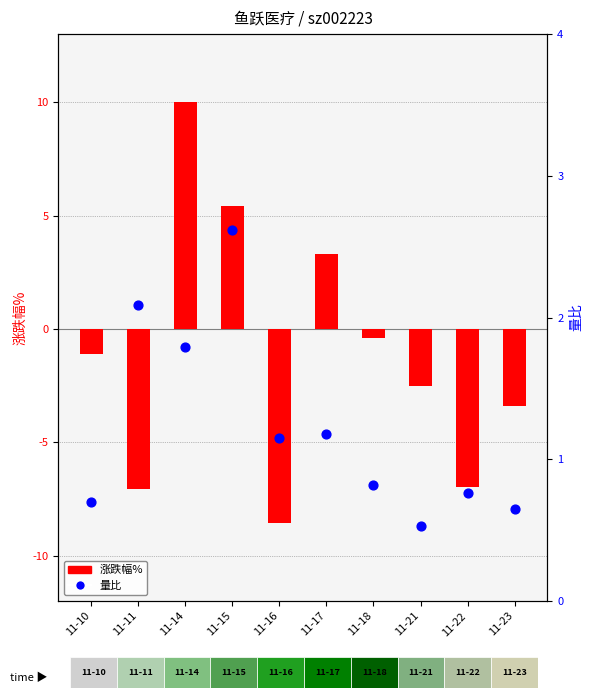

At which category is the sum across all series the highest?

11-14